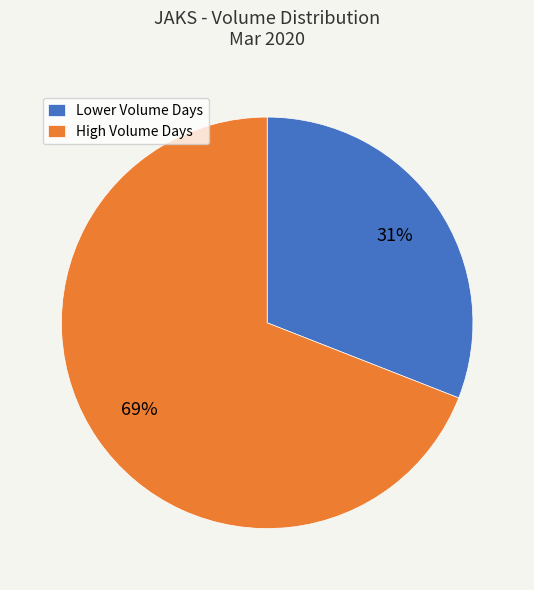

The High Volume Days slice represents 76% of the pie. True or false?

False